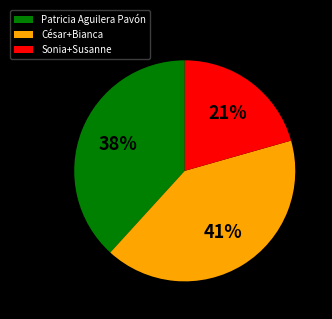

To the nearest percent, what is the difference between the Patricia Aguilera Pavón and César+Bianca slice percentages?

3%